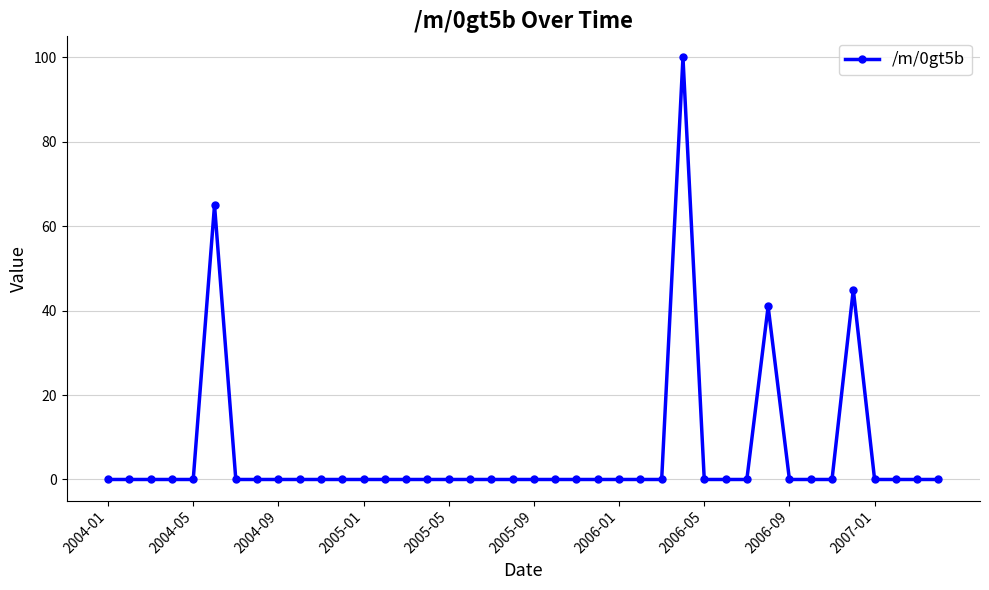

True or false: there are more than 0 points higher than both neighbors.

True